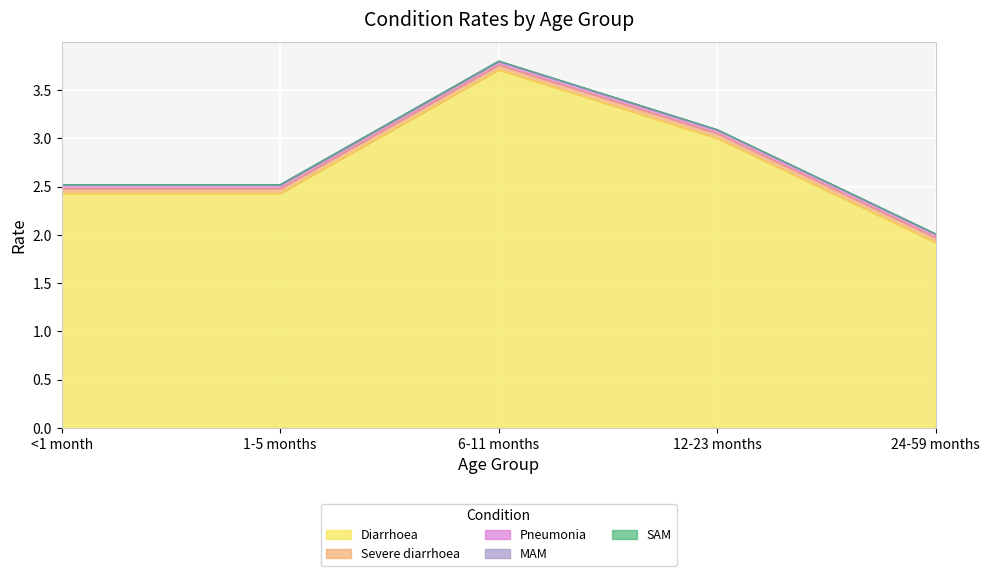

What is the label of the 5th point from the right?

<1 month